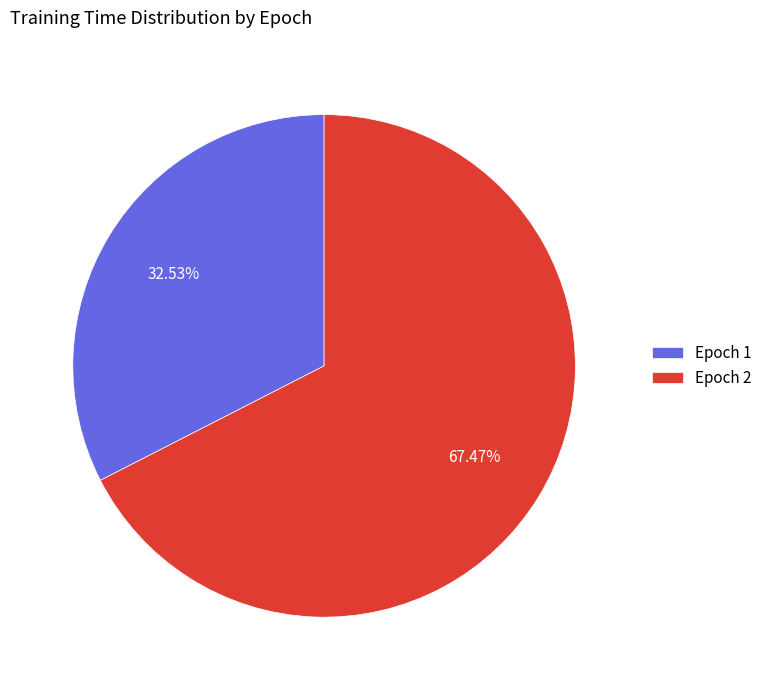

What is the largest slice in the pie chart?

Epoch 2